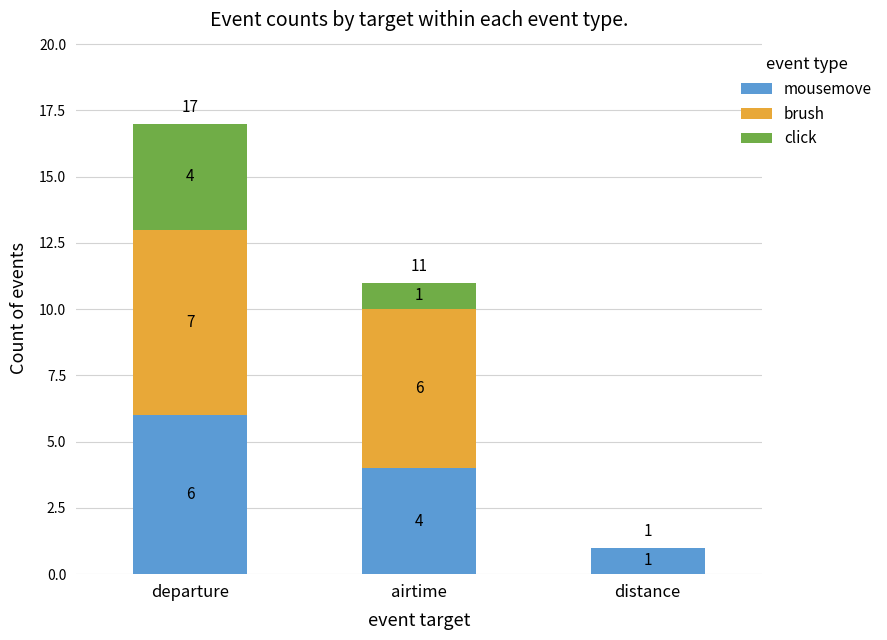

At which category is the sum across all series the highest?

departure